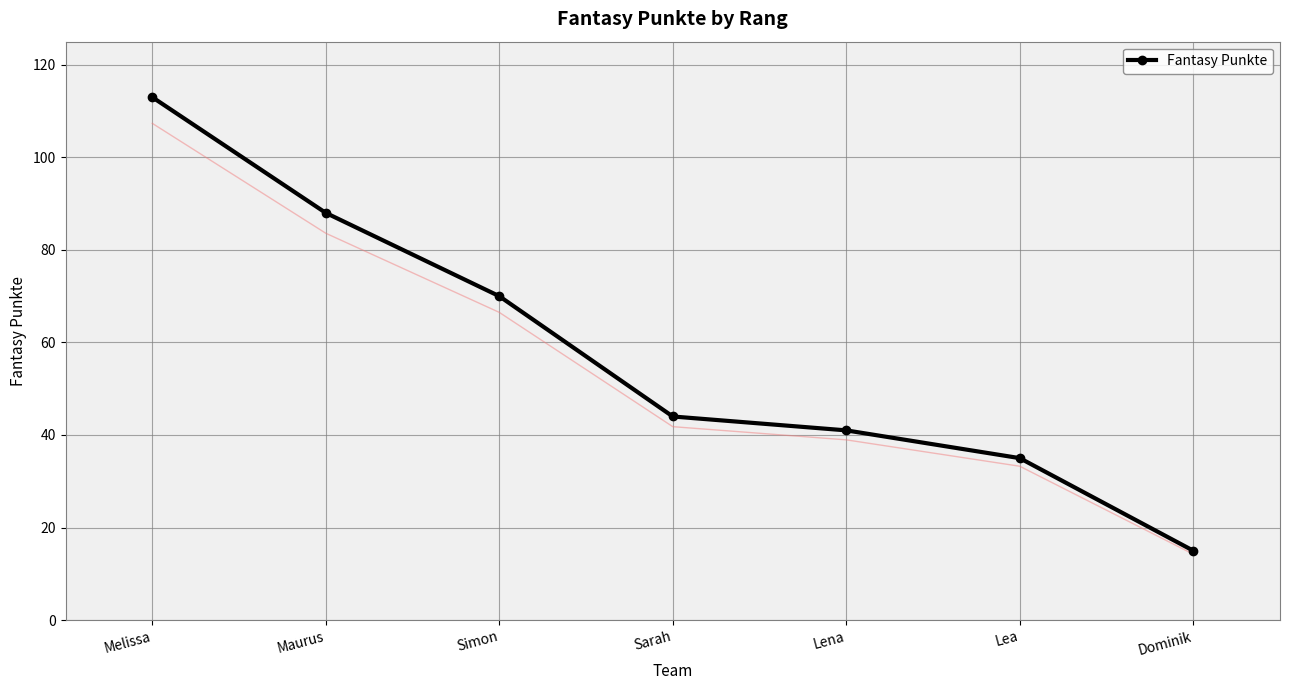

List the labels in order of value, smallest first.

Dominik, Lea, Lena, Sarah, Simon, Maurus, Melissa